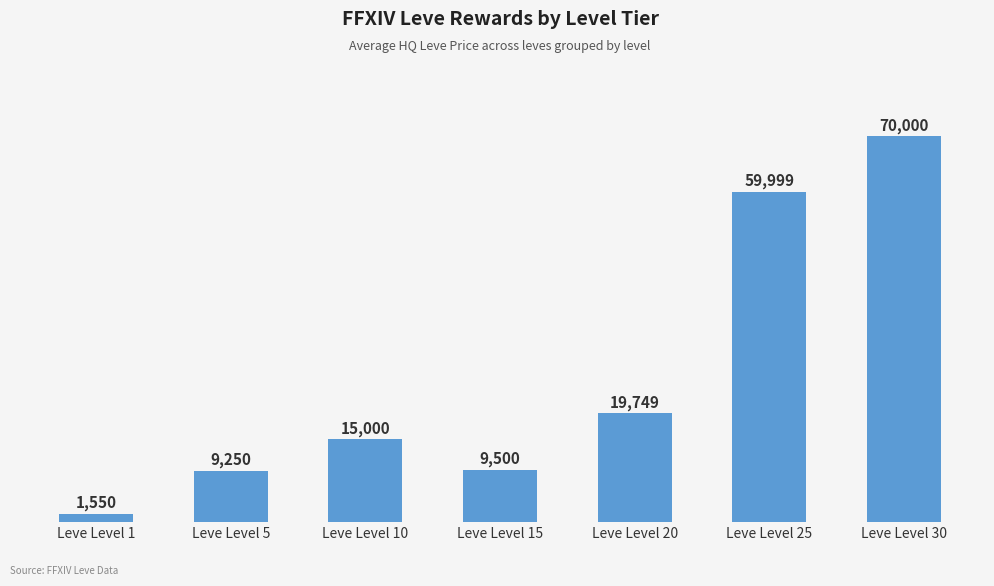

How many series are shown in this chart?

1